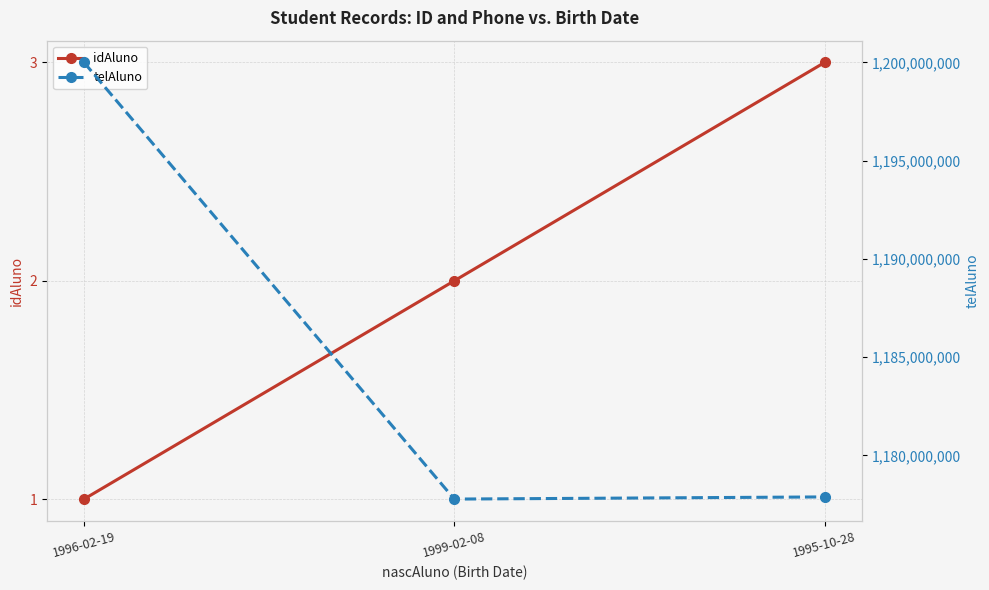

Does the chart have visible grid lines?

Yes